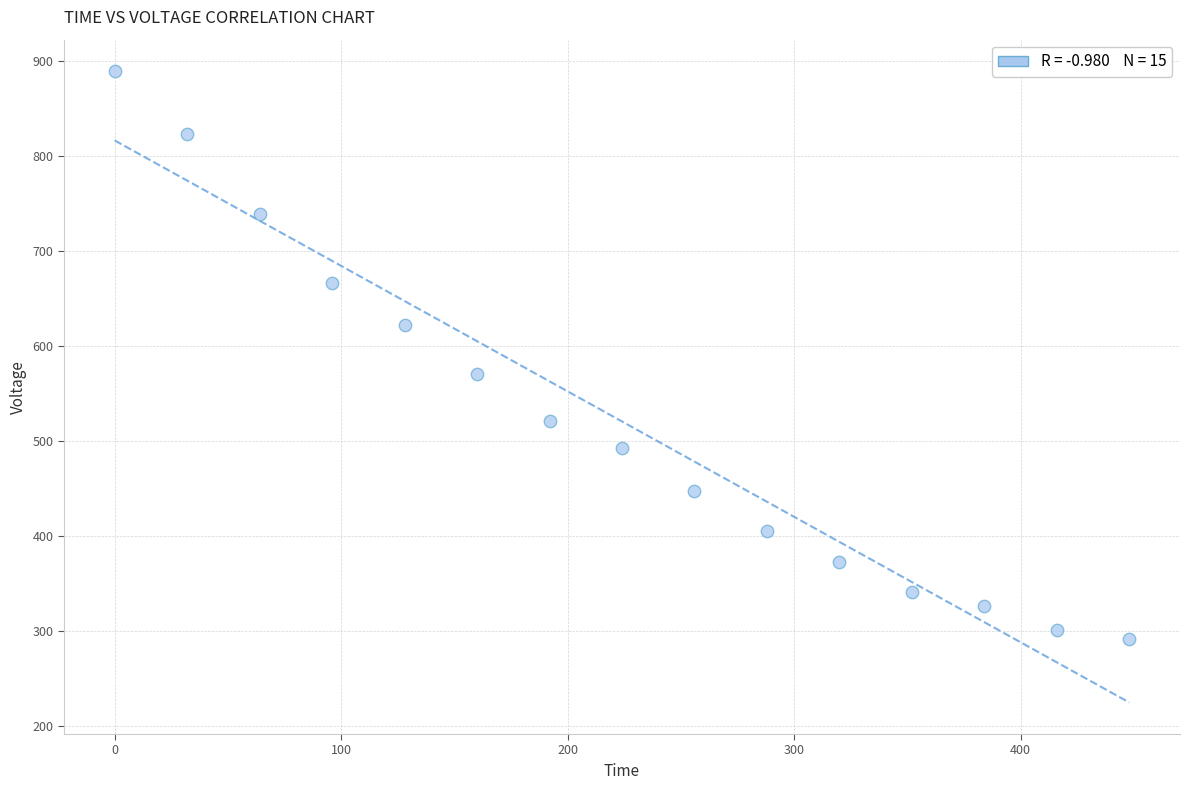

What is the range of X values (max minus min)?

448.0